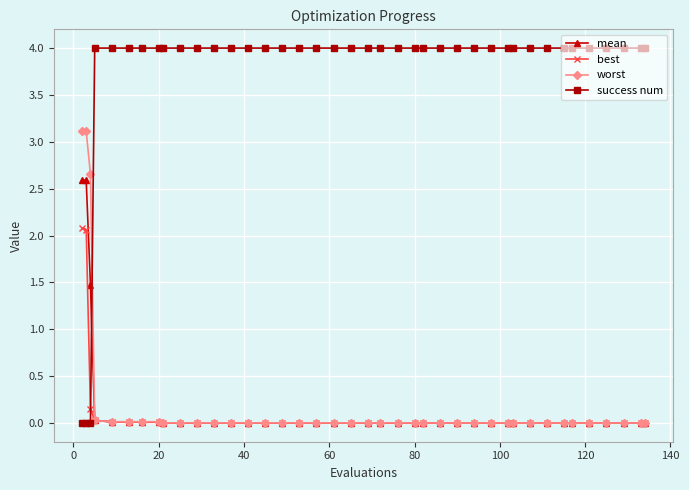

Which series has the largest range (max minus min)?

success num